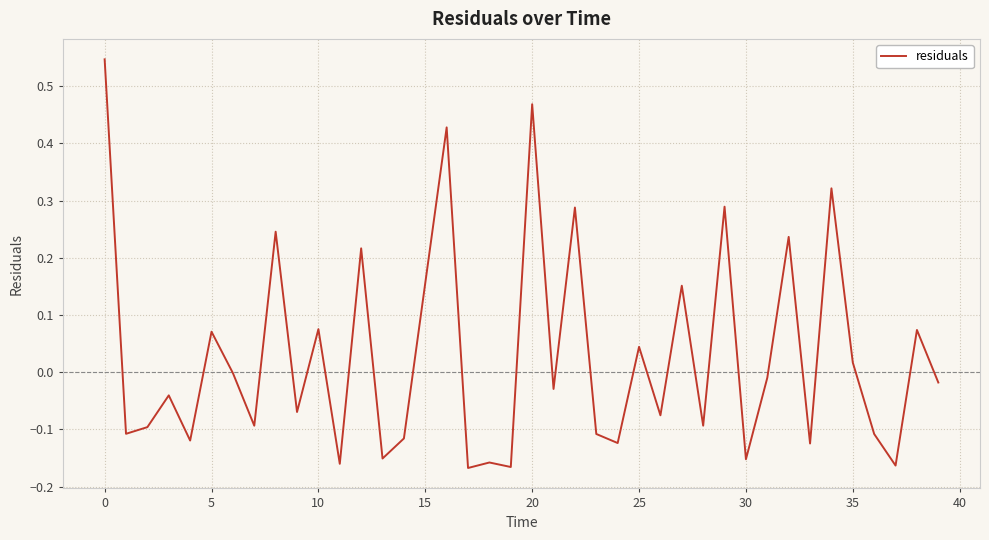

What is the difference between the maximum and minimum values?

0.7